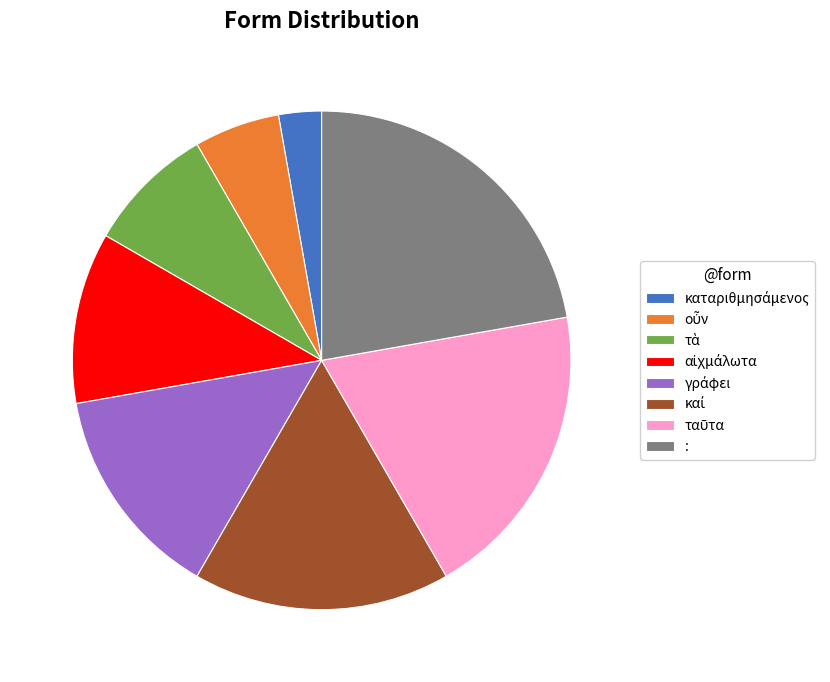

Is there a majority slice in this chart?

No